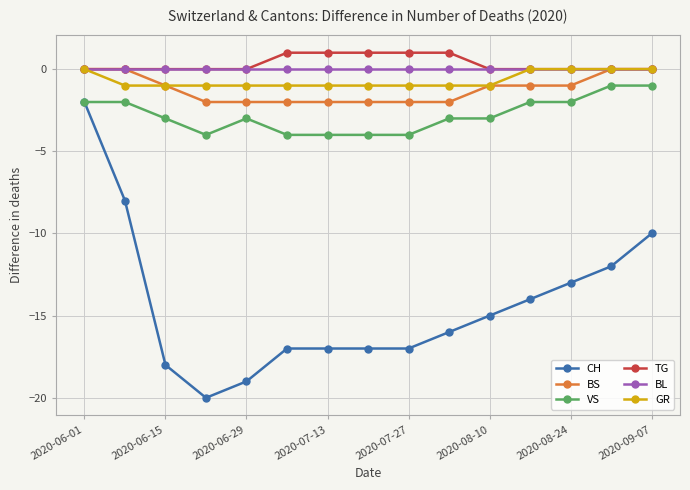

Which series has the widest spread of values?

CH